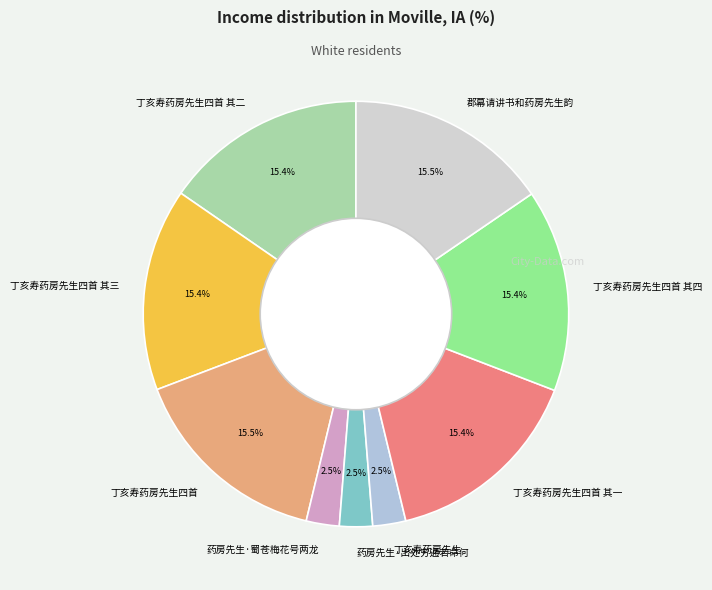

Is there any slice that represents more than half of the pie?

No